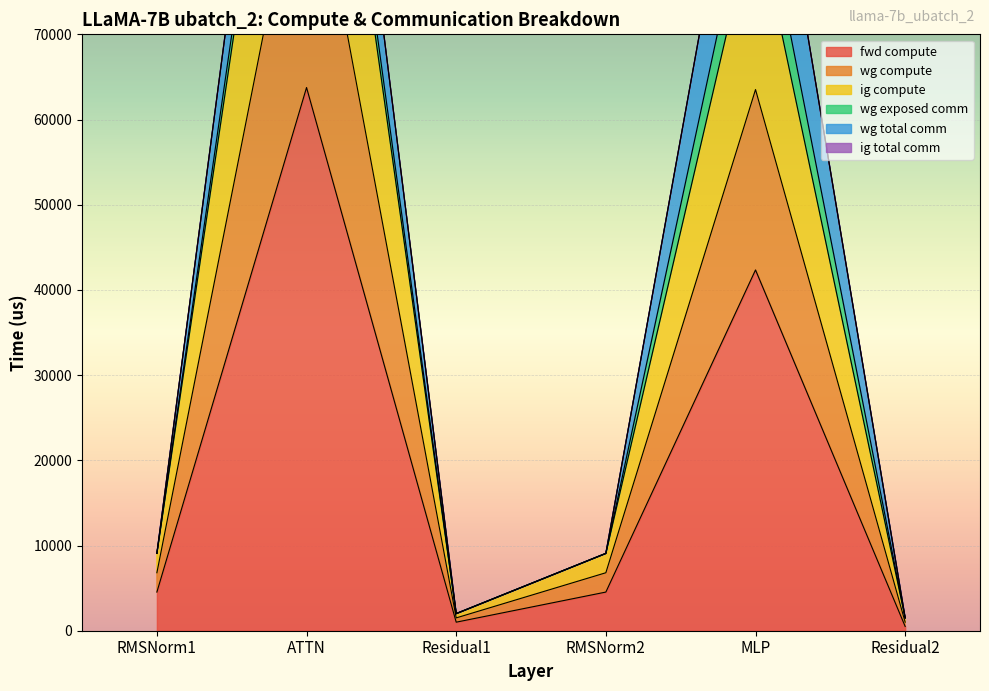

What is the label of the 3rd point from the left?

Residual1